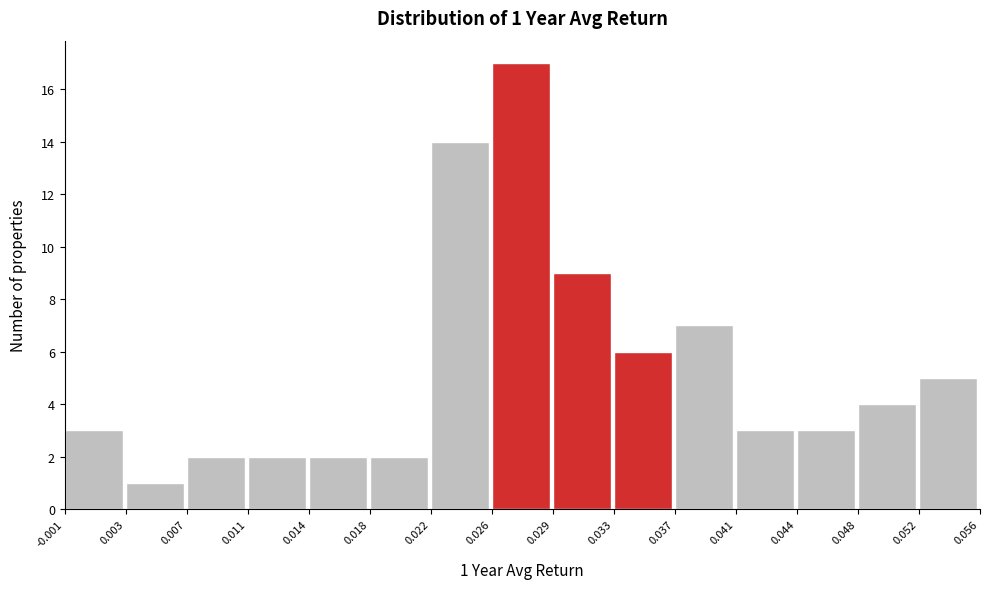

Which range on the x-axis has the tallest bar?

0.026 to 0.029